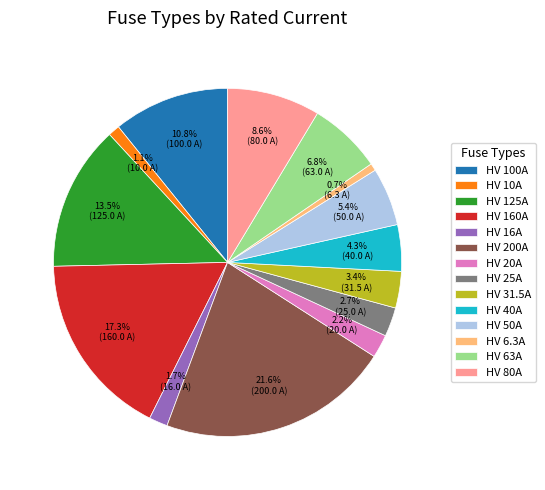

What portion of the pie excludes HV 63A?

93.2%